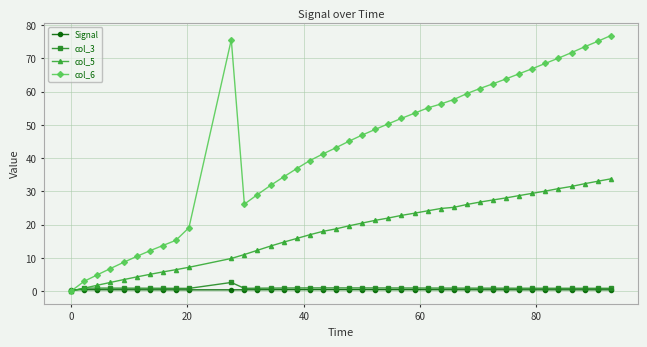

Which series has the largest total across all categories?

col_6